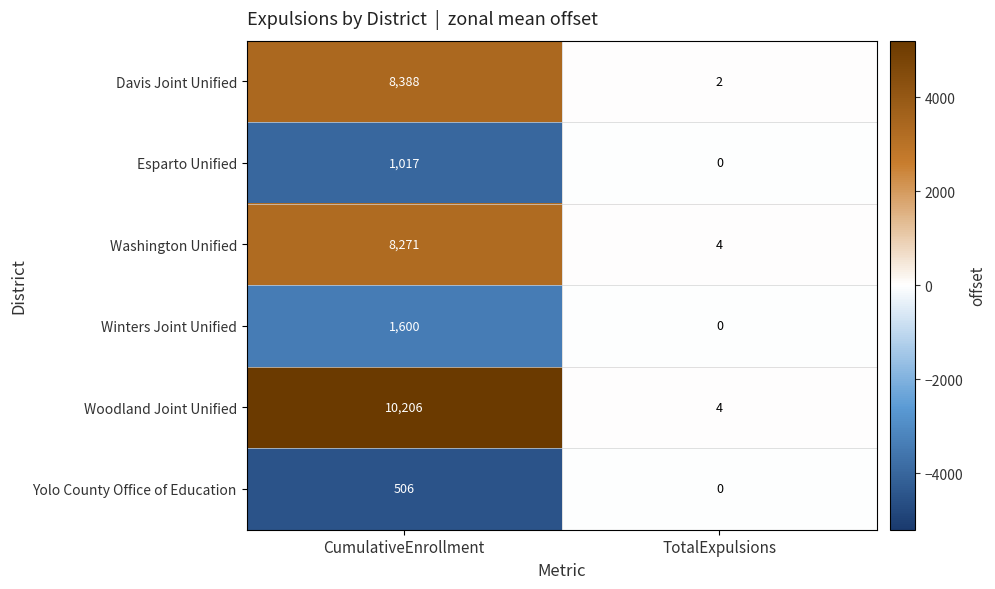

What is the maximum value shown in the chart?

10206